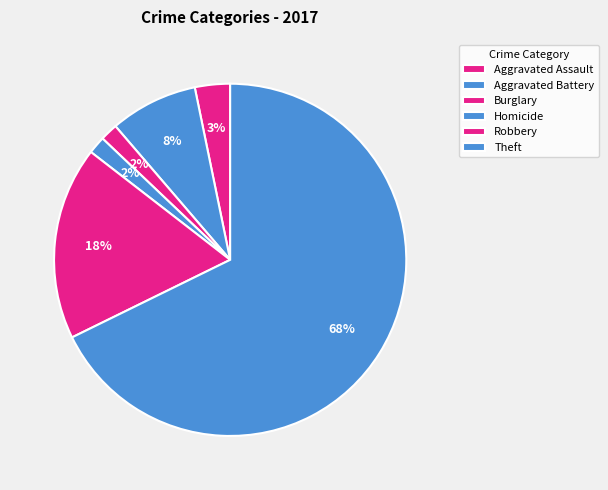

How many slices are in this pie chart?

6